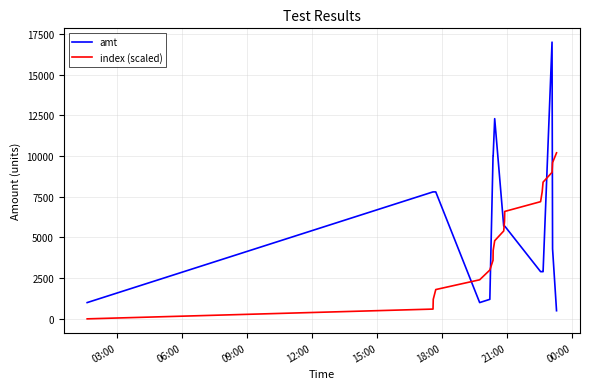

Which series has the largest total across all categories?

amt